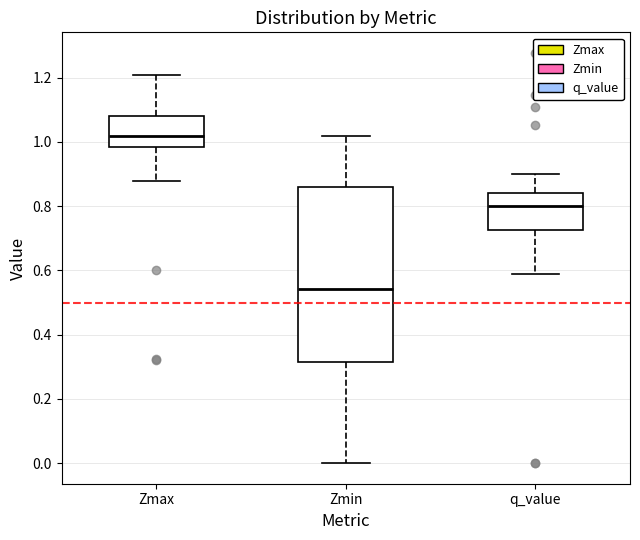

Which box is the tallest, from its lower edge to its upper edge?

Zmin